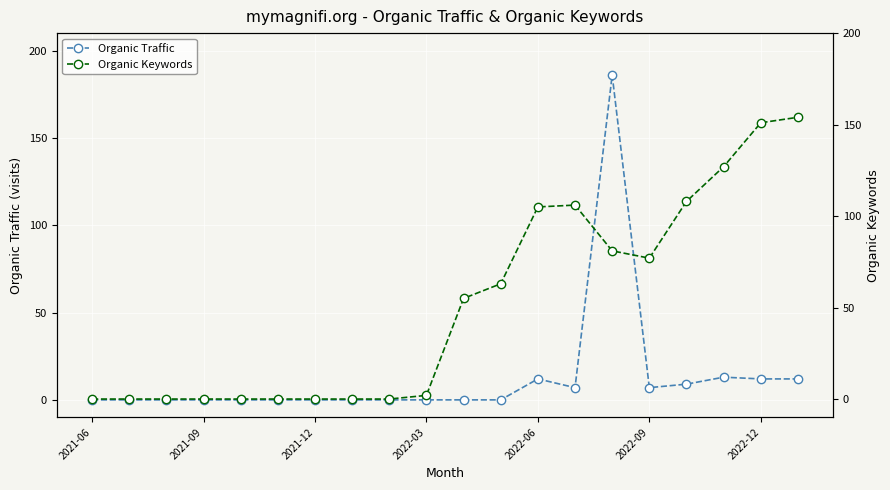

True or false: Organic Traffic has a value of -73 at 2021-12.

False